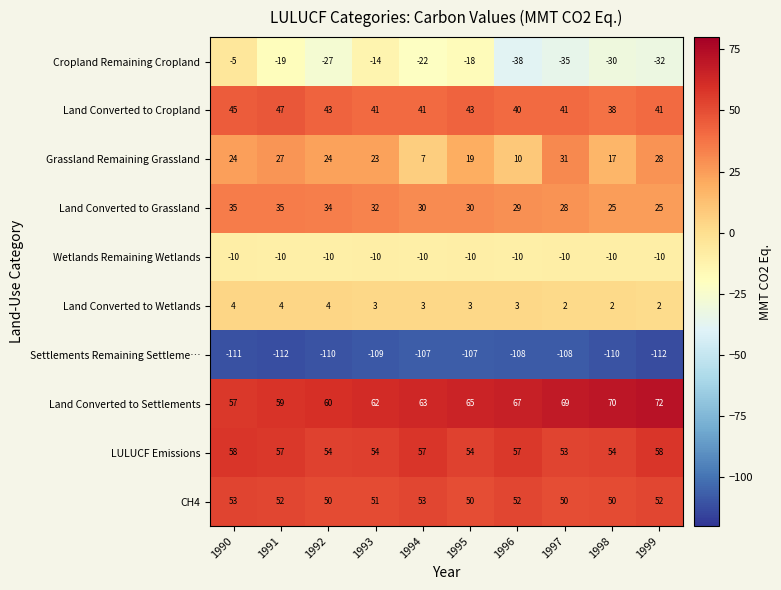

What is the maximum value for Wetlands Remaining Wetlands?

-10